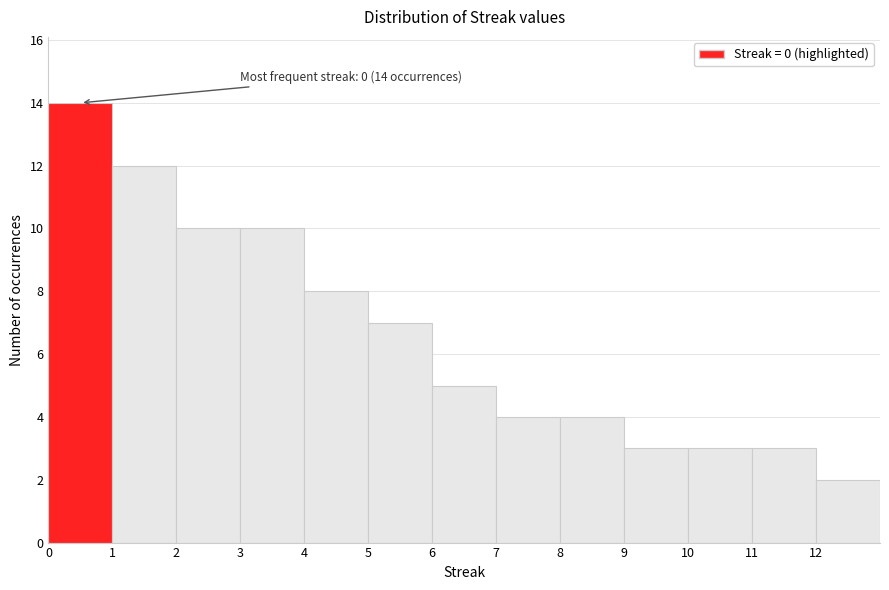

Over which range of the x-axis is the bar tallest?

0 to 1